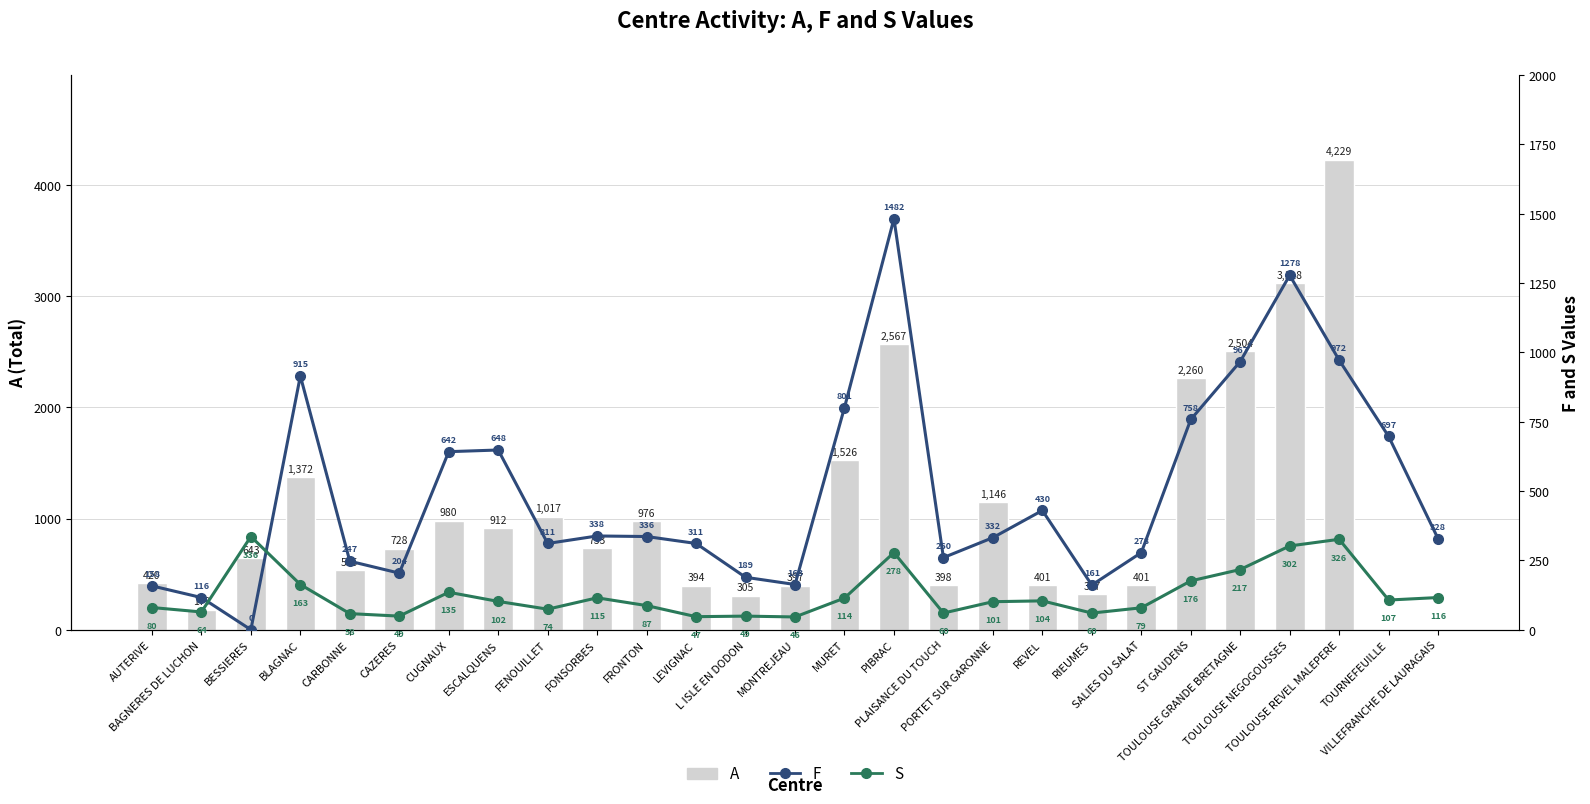

What is the difference between the second highest and minimum values in the S series?

280